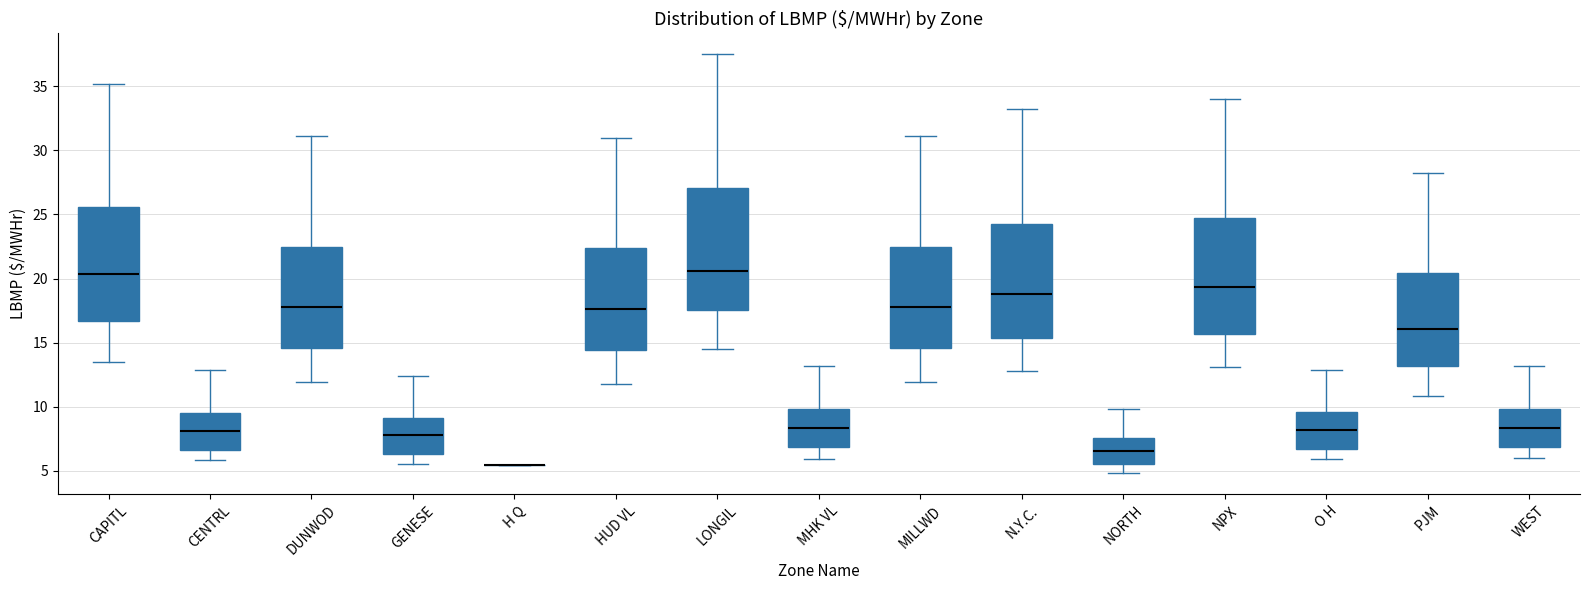

Where does the upper whisker of the box for NPX end on the y-axis? The values are not printed on the chart, so give them approximately, as read against the axis.

34.0